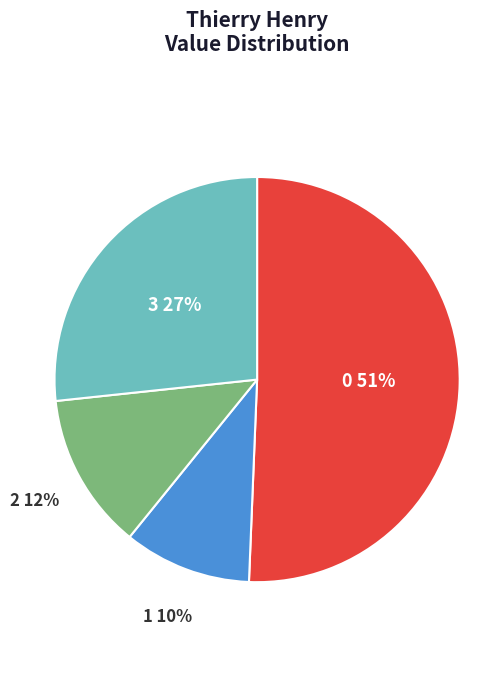

The 1 slice represents 10% of the pie. True or false?

True